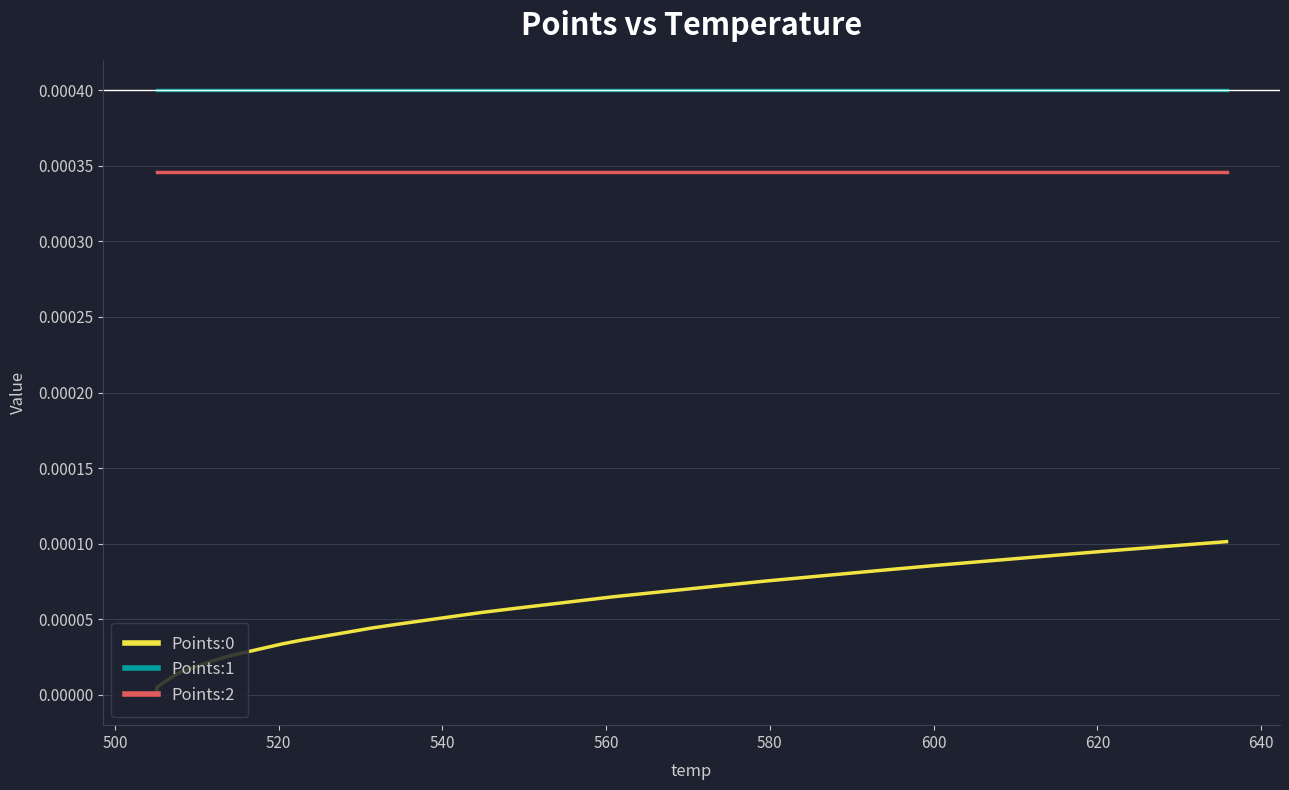

Which series has the largest total across all categories?

Points:1